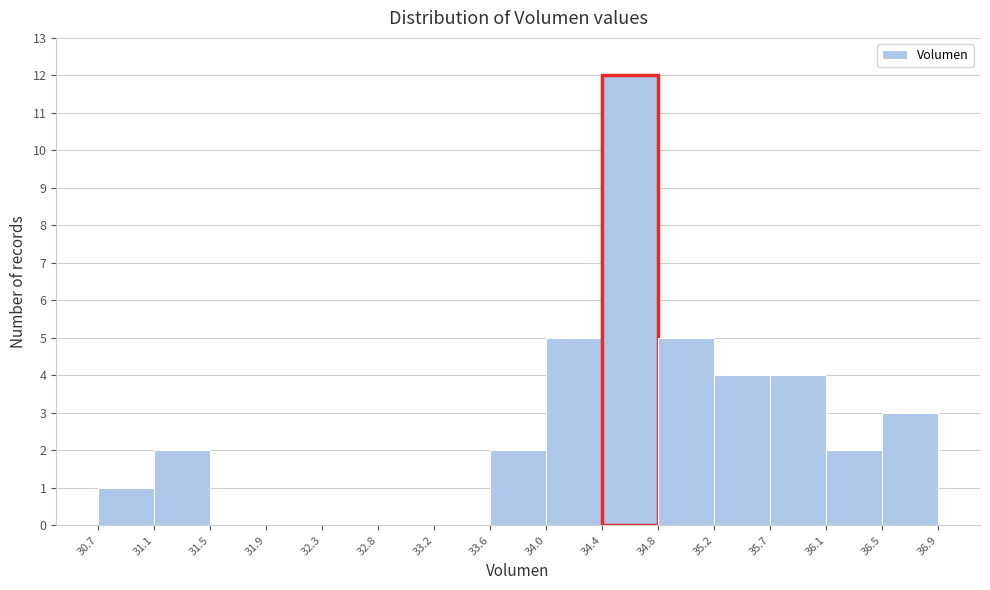

Reading left to right, list every bar in this chart as the range it spans on the x-axis followed by its height. The values are not printed on the chart, so give them approximately, as read against the axis.

30.7 to 31.1: 1
31.1 to 31.5: 2
31.5 to 31.9: 0
31.9 to 32.3: 0
32.3 to 32.8: 0
32.8 to 33.2: 0
33.2 to 33.6: 0
33.6 to 34.0: 2
34.0 to 34.4: 5
34.4 to 34.8: 12
34.8 to 35.2: 5
35.2 to 35.7: 4
35.7 to 36.1: 4
36.1 to 36.5: 2
36.5 to 36.9: 3